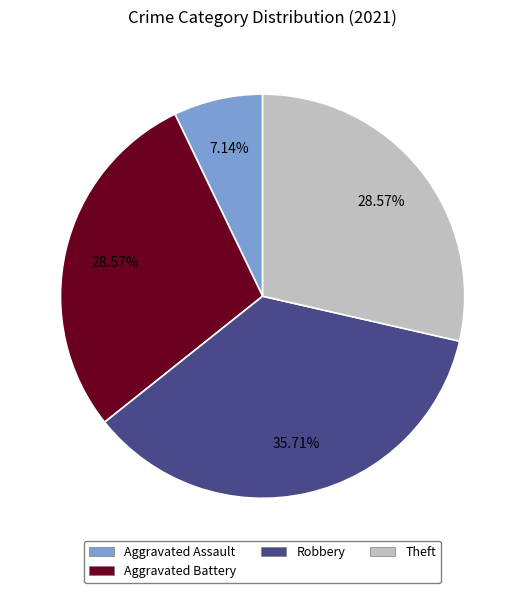

Is there any slice that represents more than half of the pie?

No